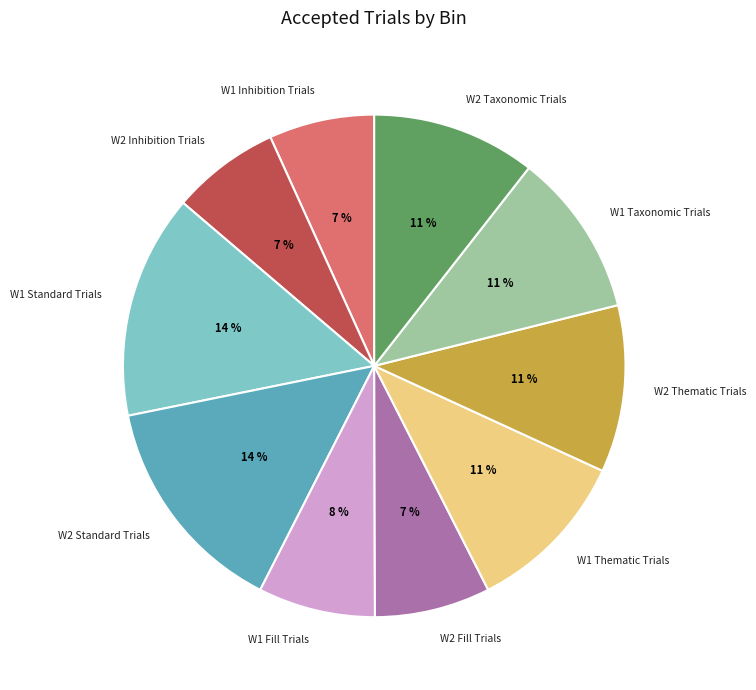

What percentage is the W2 Taxonomic Trials slice, to the nearest percent?

11%